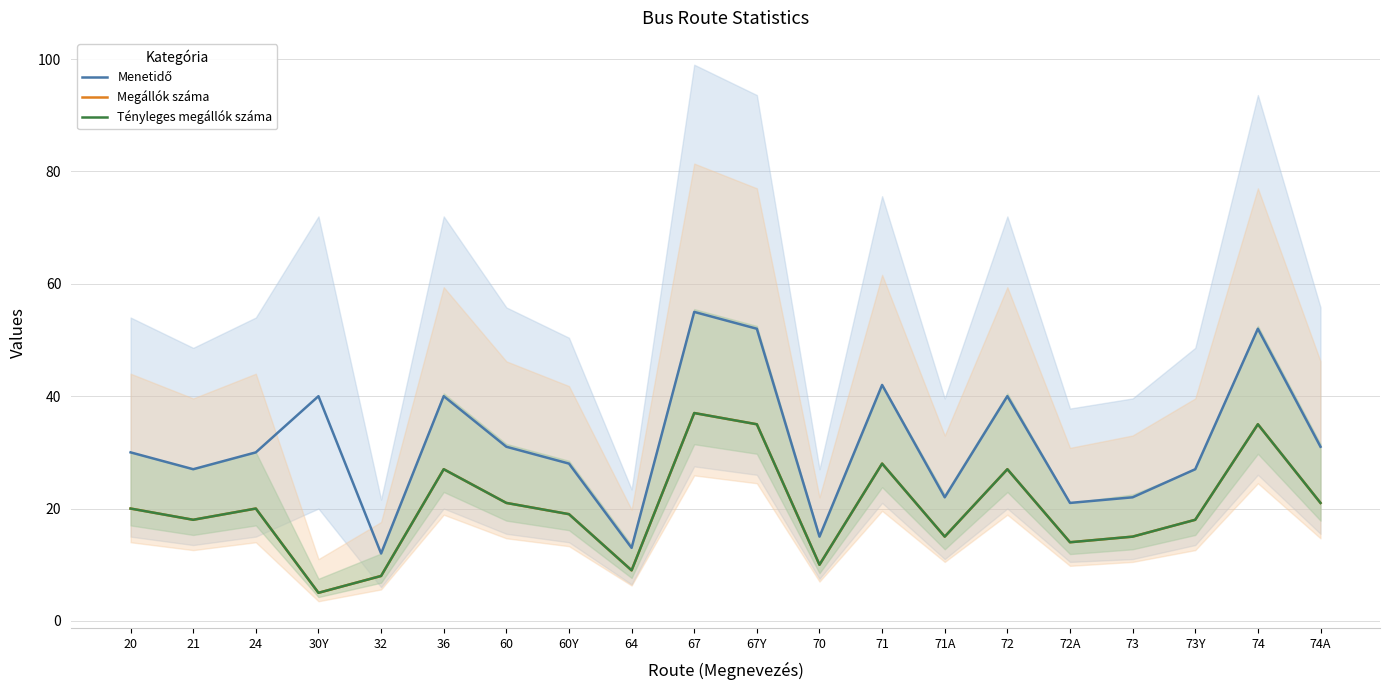

Reading left to right, extract all data points from this chart.

Menetidő: 30	27	30	40	12	40	31	28	13	55	52	15	42	22	40	21	22	27	52	31
Megállók száma: 20	18	20	5	8	27	21	19	9	37	35	10	28	15	27	14	15	18	35	21
Tényleges megállók száma: 20	18	20	5	8	27	21	19	9	37	35	10	28	15	27	14	15	18	35	21